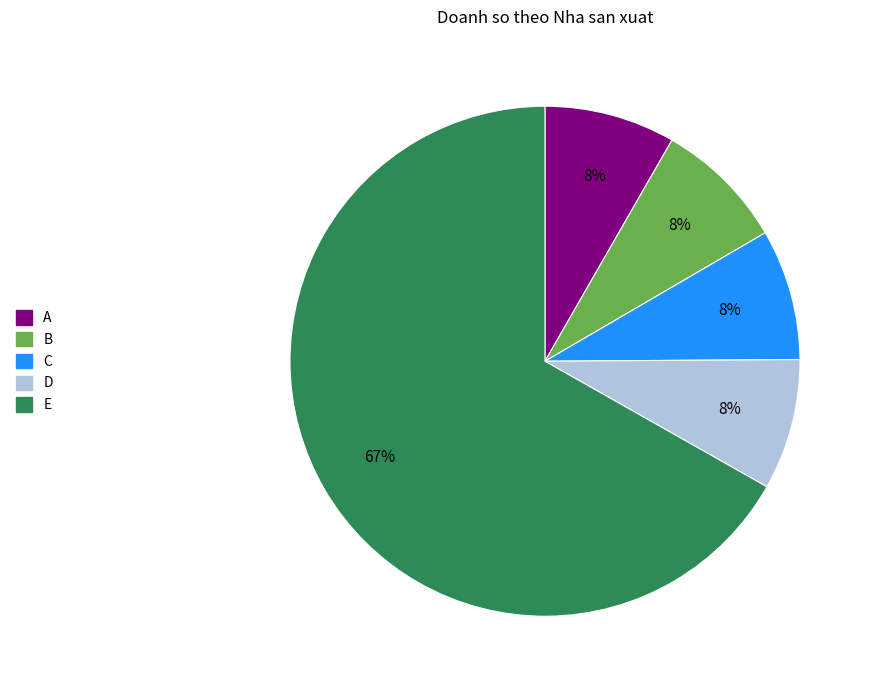

What percentage is the B slice, to the nearest percent?

8%